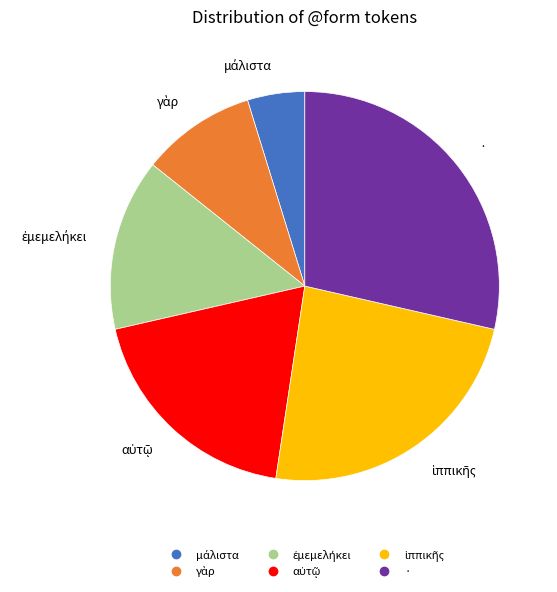

Which category has the biggest portion of the pie?

·